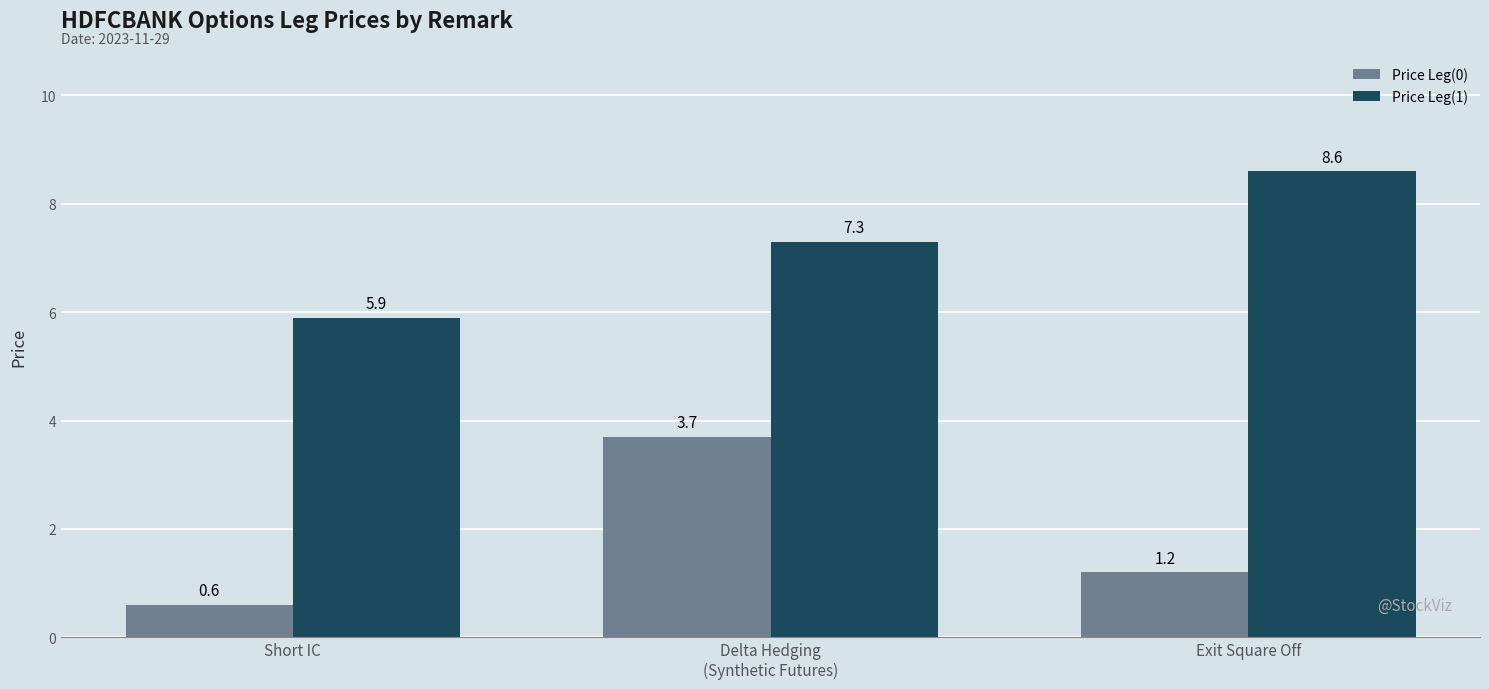

Reading left to right, list all the values displayed in this chart.

Price Leg(0): Short IC=0.6	Delta Hedging
(Synthetic Futures)=3.7	Exit Square Off=1.2
Price Leg(1): Short IC=5.9	Delta Hedging
(Synthetic Futures)=7.3	Exit Square Off=8.6